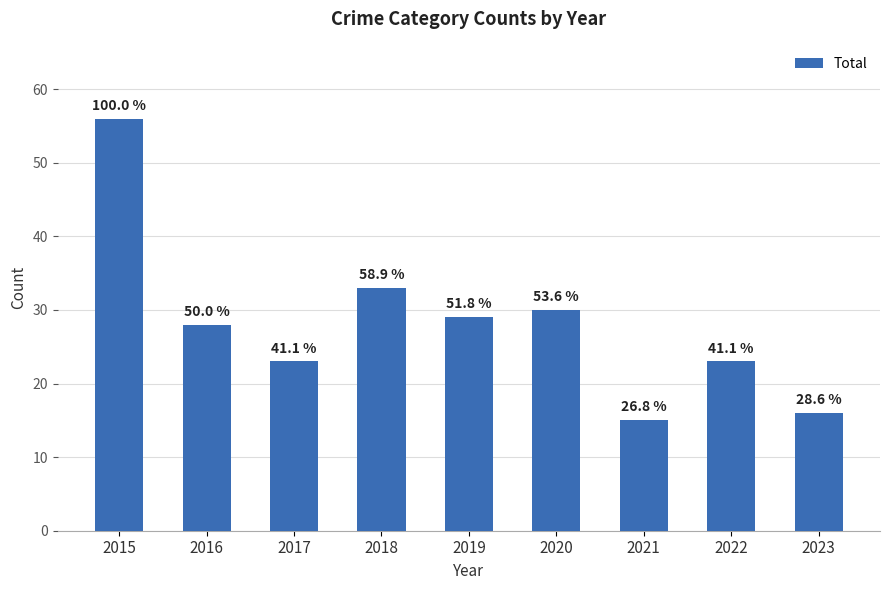

What is the difference between the maximum and minimum values?

41